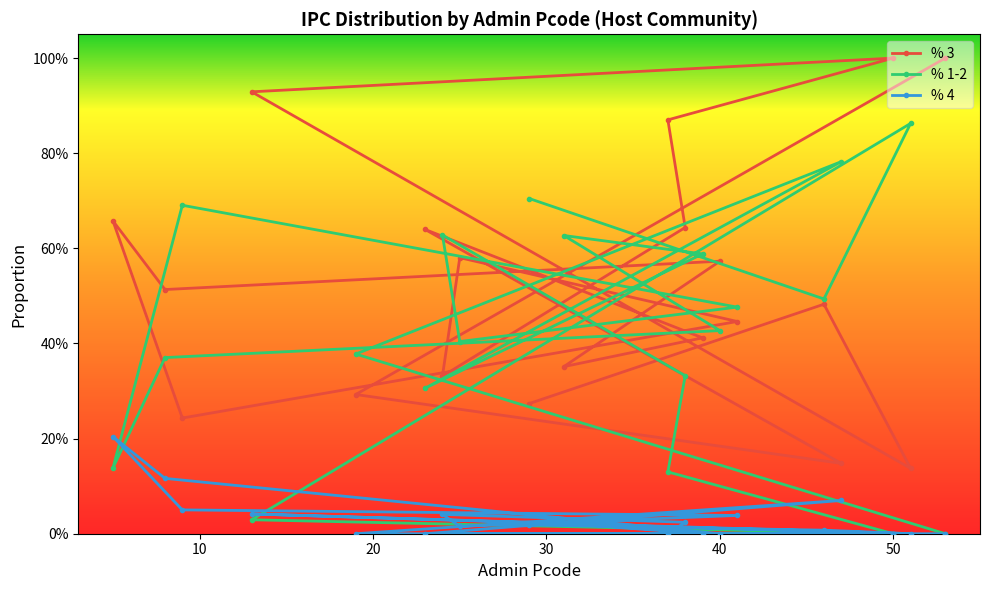

Reading left to right, transcribe all the data shown in this chart.

% 3: 53=1.0	19=0.3	47=0.1	23=0.6	39=0.4	31=0.4	40=0.6	8=0.5	5=0.7	9=0.2	41=0.4	25=0.6	24=0.3	38=0.6	37=0.9	50=1.0	13=0.9	51=0.1	46=0.5	29=0.3
% 1-2: 53=0.0	19=0.4	47=0.8	23=0.3	39=0.6	31=0.6	40=0.4	8=0.4	5=0.1	9=0.7	41=0.5	25=0.4	24=0.6	38=0.3	37=0.1	50=0.0	13=0.0	51=0.9	46=0.5	29=0.7
% 4: 53=0.0	19=0.0	47=0.1	23=0.0	39=0.0	31=0.0	40=0.0	8=0.1	5=0.2	9=0.1	41=0.0	25=0.0	24=0.0	38=0.0	37=0.0	50=0.0	13=0.0	51=0.0	46=0.0	29=0.0